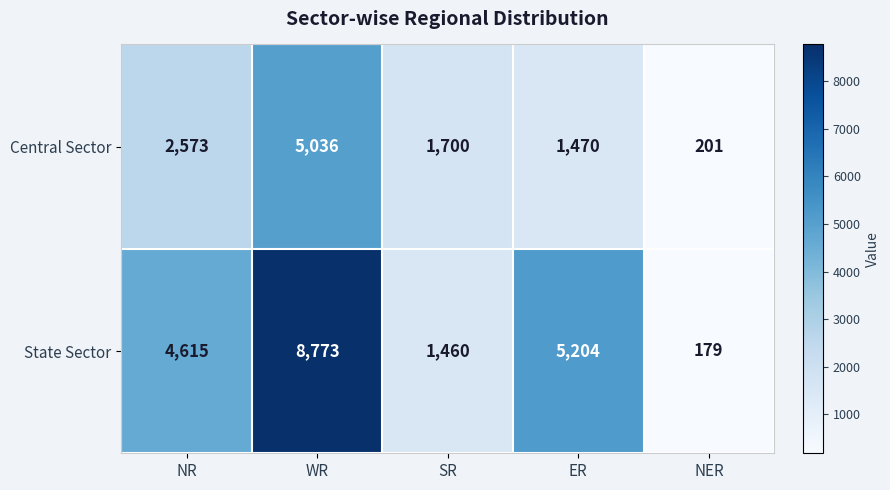

Which series has the widest spread of values?

State Sector